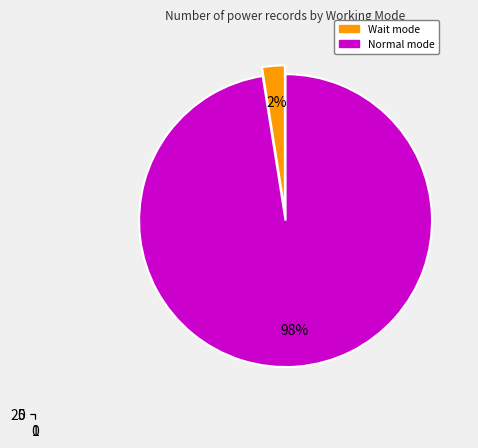

Does 5 account for over 50% of the chart?

No